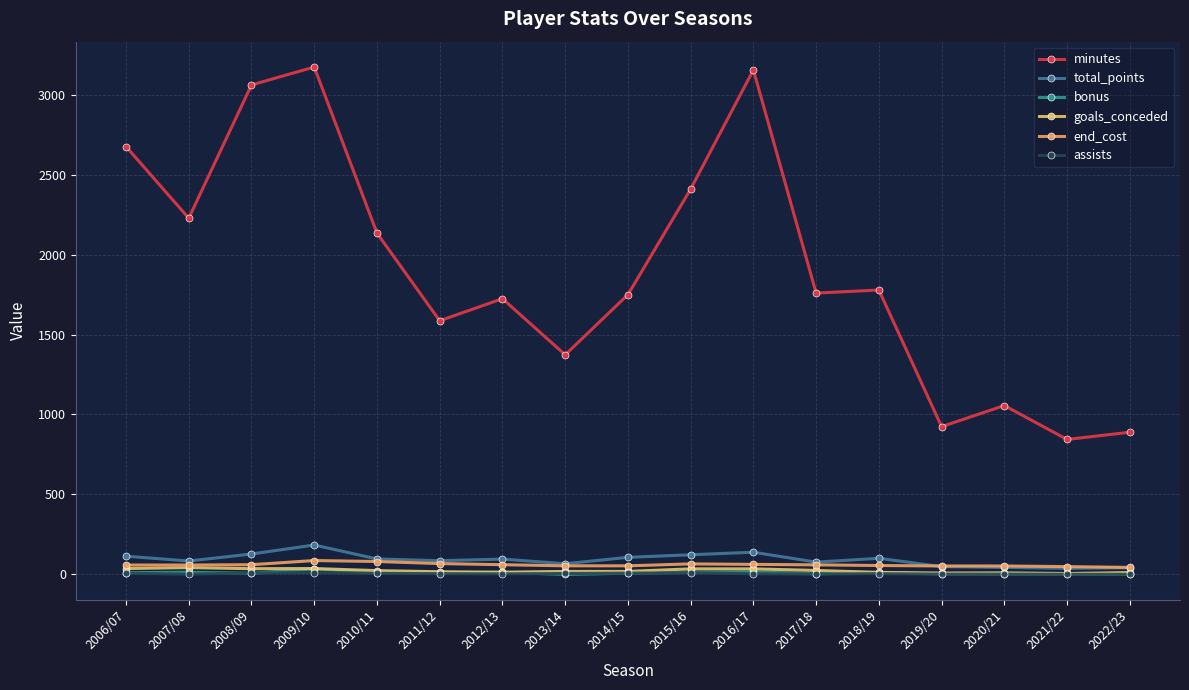

What is the difference between the goals_conceded values at 2018/19 and 2017/18?

12